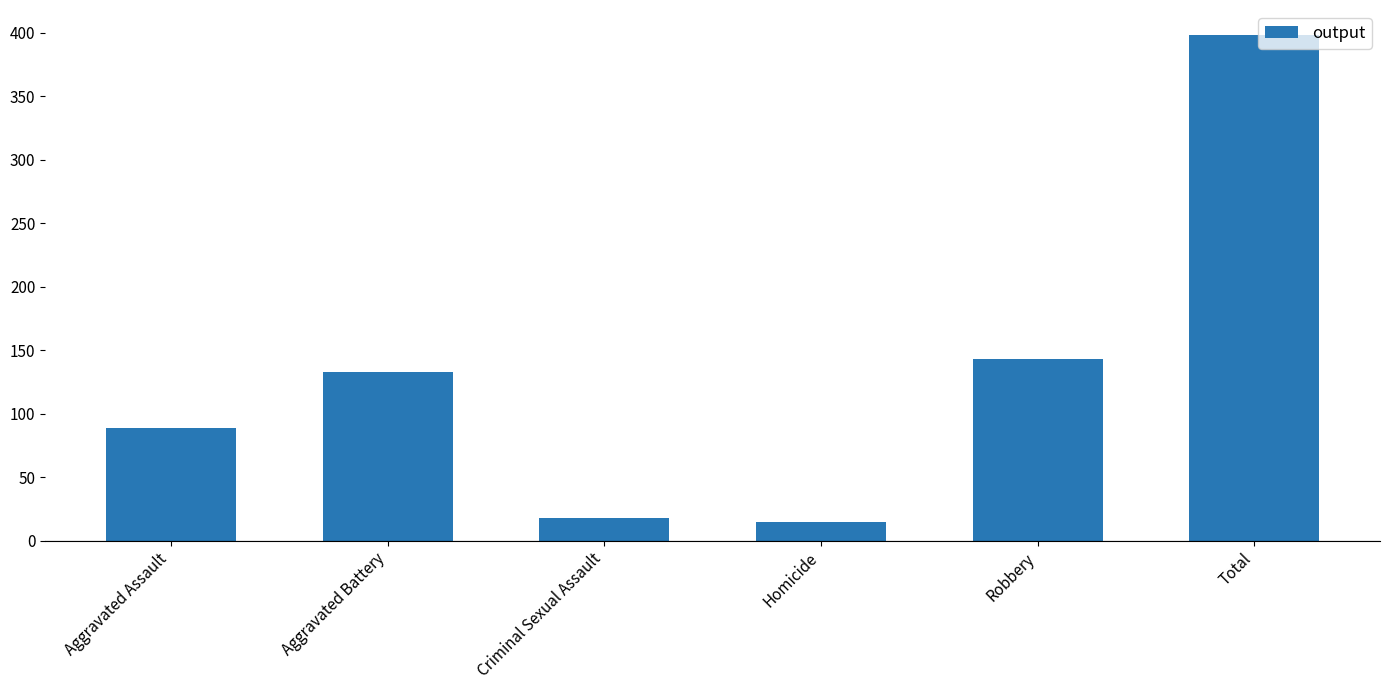

What is the value of the 5th bar from the left?

143